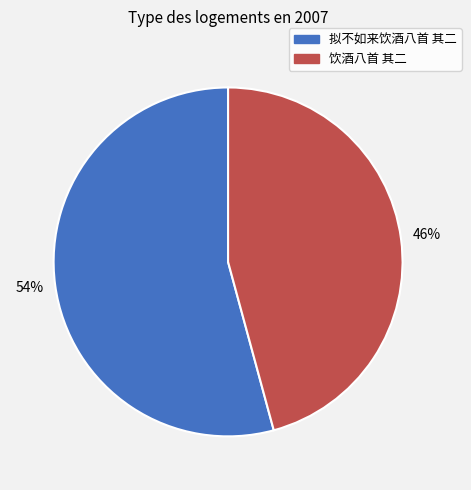

What is the ratio of the value at 拟不如来饮酒八首 其二 to the value at 饮酒八首 其二?

1.2